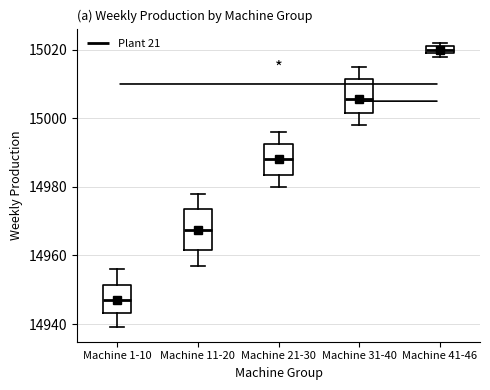

Where does the upper whisker of the box for Machine 21-30 end on the y-axis? The values are not printed on the chart, so give them approximately, as read against the axis.

14996